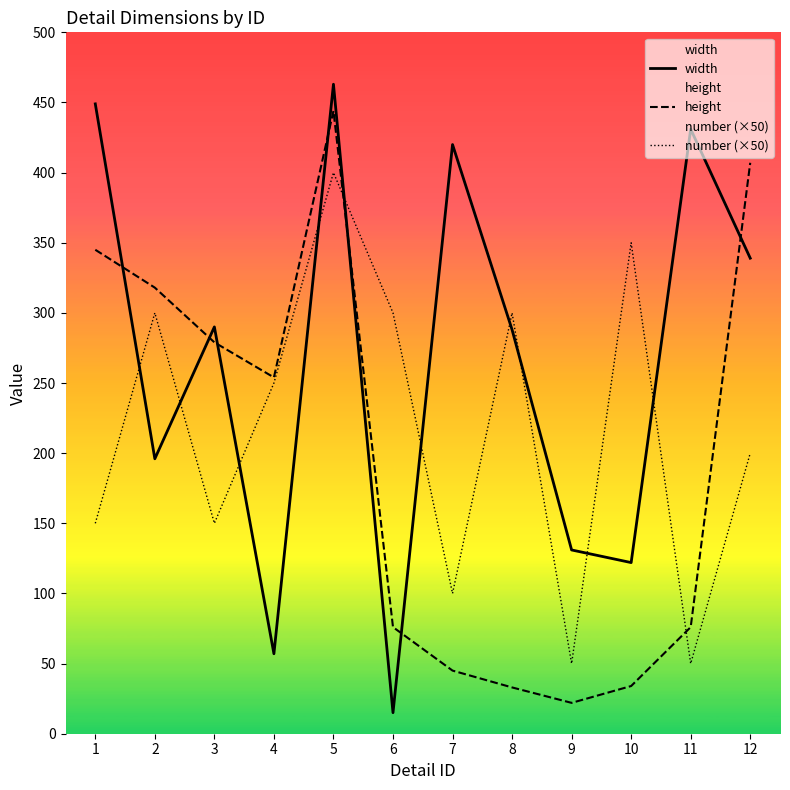

What is the value of the number (×50) point at the 6th from the left?

300